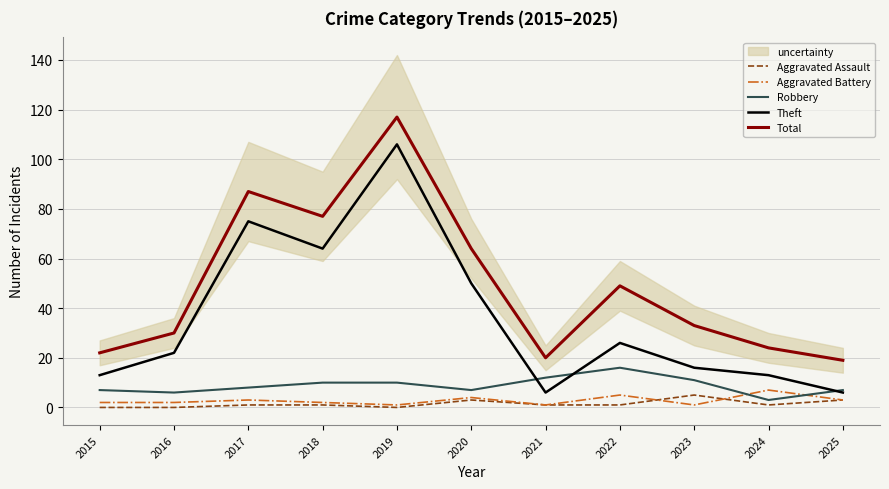

Is the value of Theft at 2024 greater than the value of Robbery at 2021?

Yes